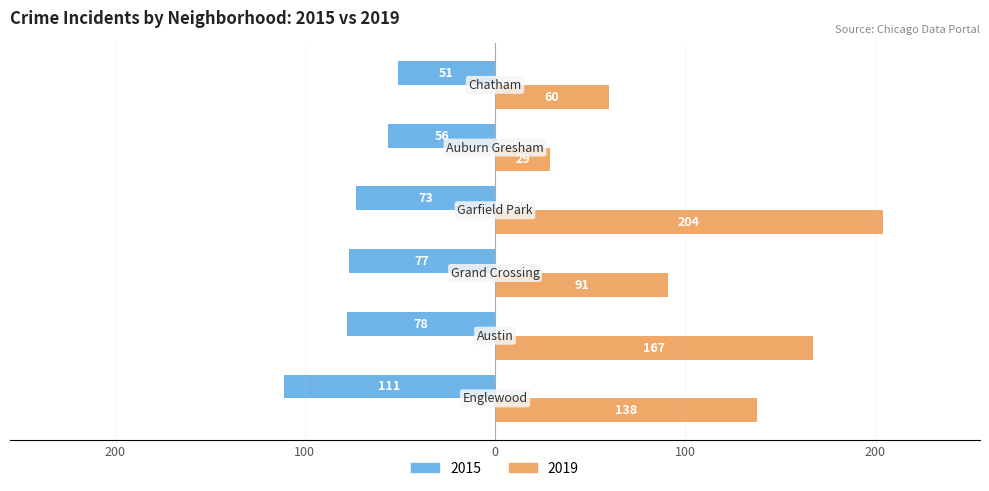

What are all the series names shown in the legend?

2015, 2019